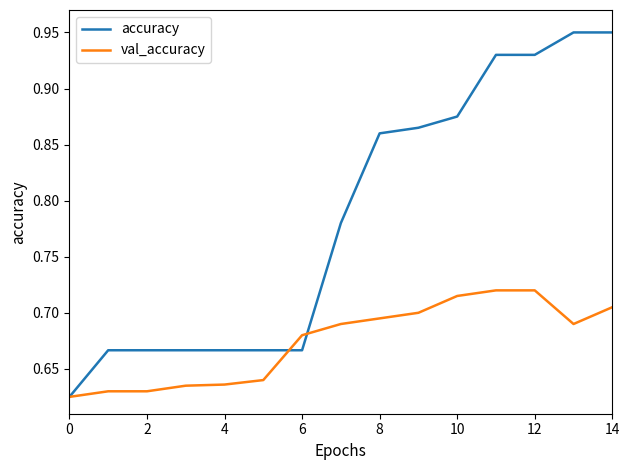

True or false: accuracy and val_accuracy cross at least once.

True